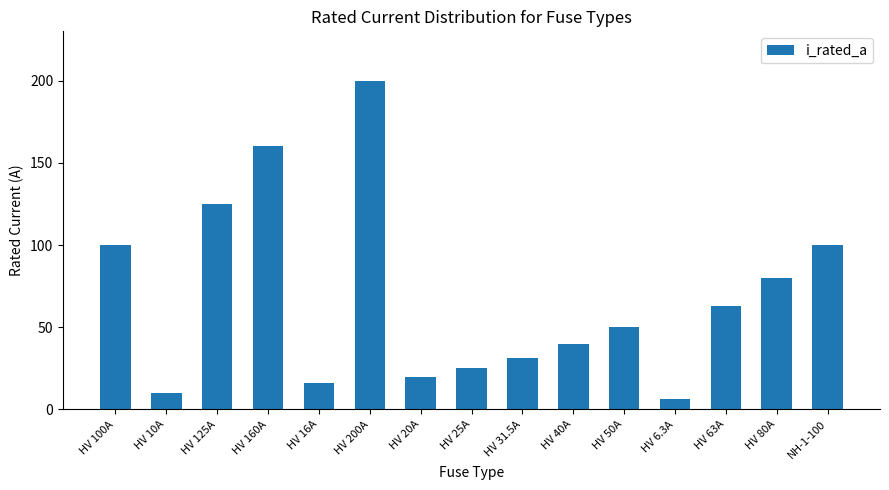

Reading left to right, transcribe all the data shown in this chart.

100.0	10.0	125.0	160.0	16.0	200.0	20.0	25.0	31.5	40.0	50.0	6.3	63.0	80.0	100.0